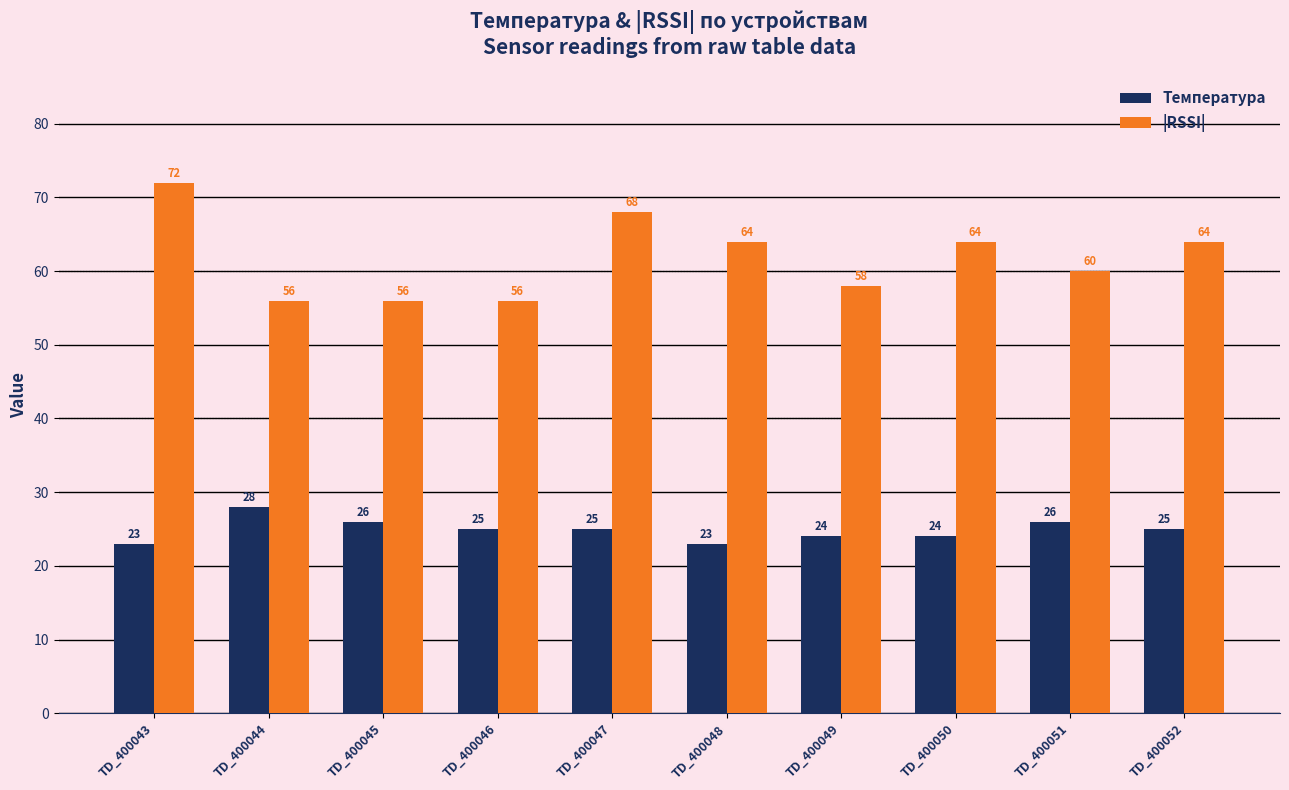

True or false: Температура has a value of 24 at TD_400049.

True